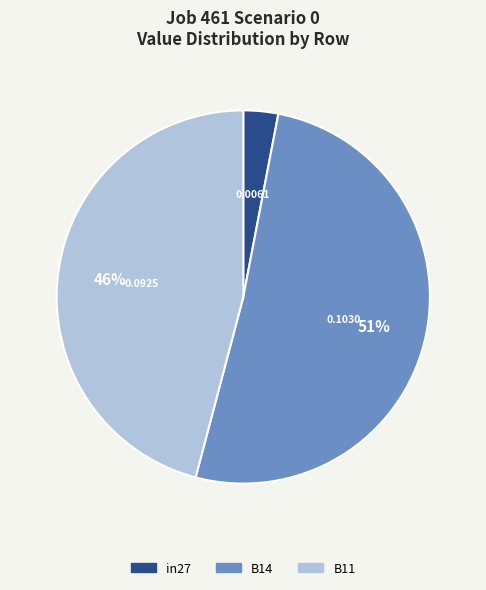

How many slices are in this pie chart?

3